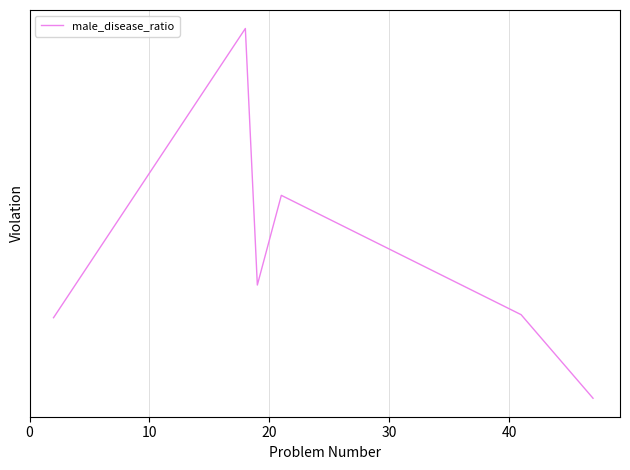

How many interior local peaks (higher than both neighbors) does the data have?

2